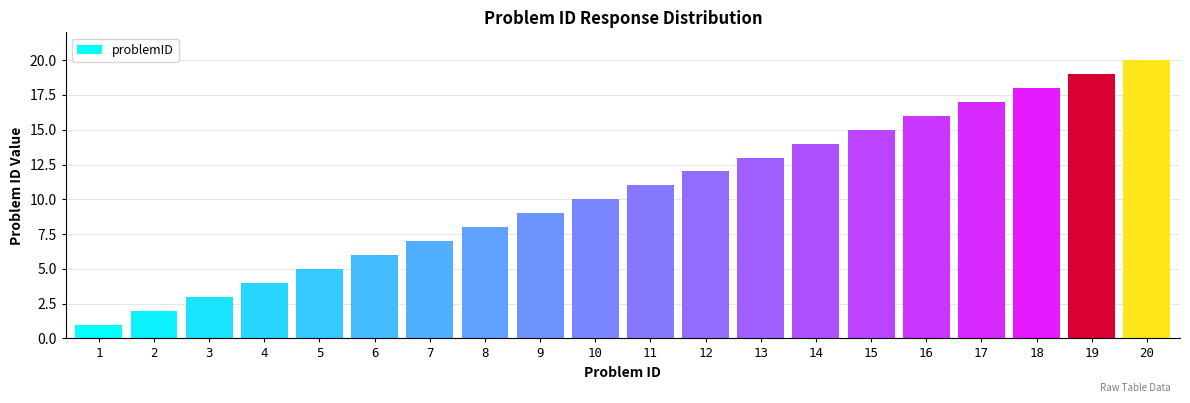

Which label corresponds to the smallest value in the chart?

1